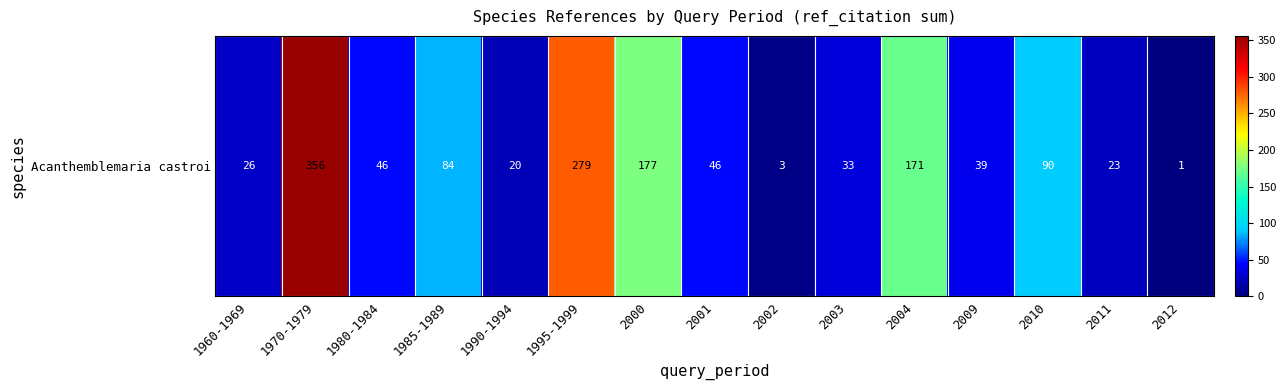

What is the ratio of the value at 1970-1979 to the value at 2010?

4.0